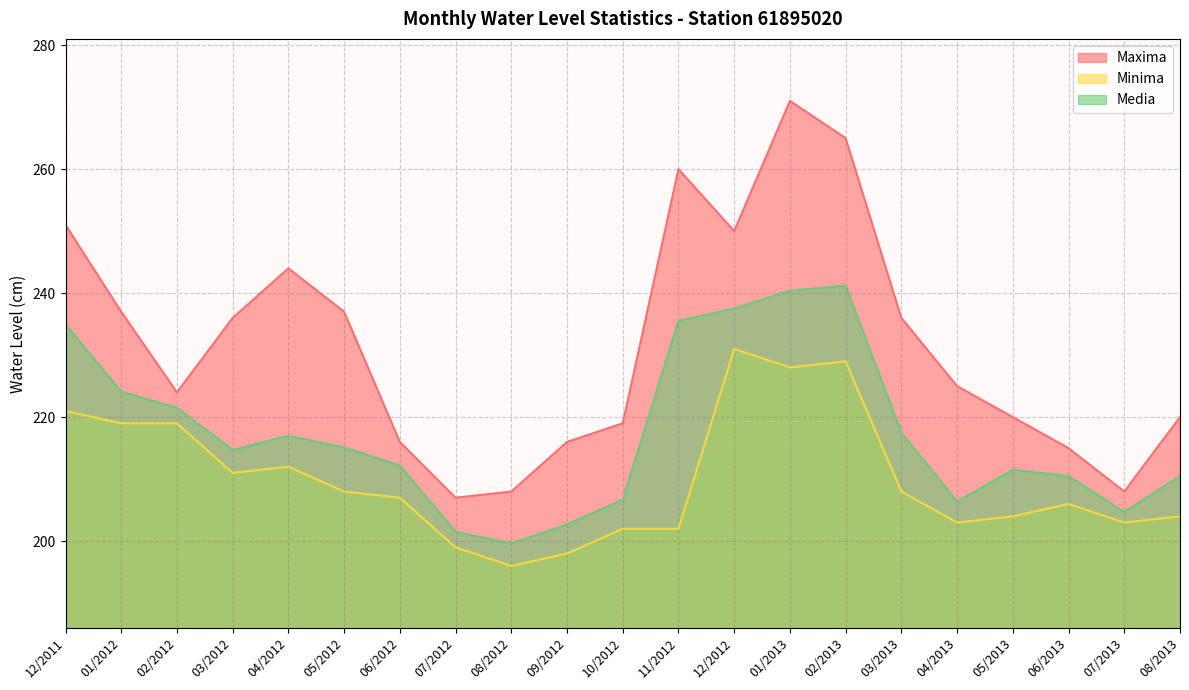

What is the spread (max minus min) of values at 12/2012?

19.0